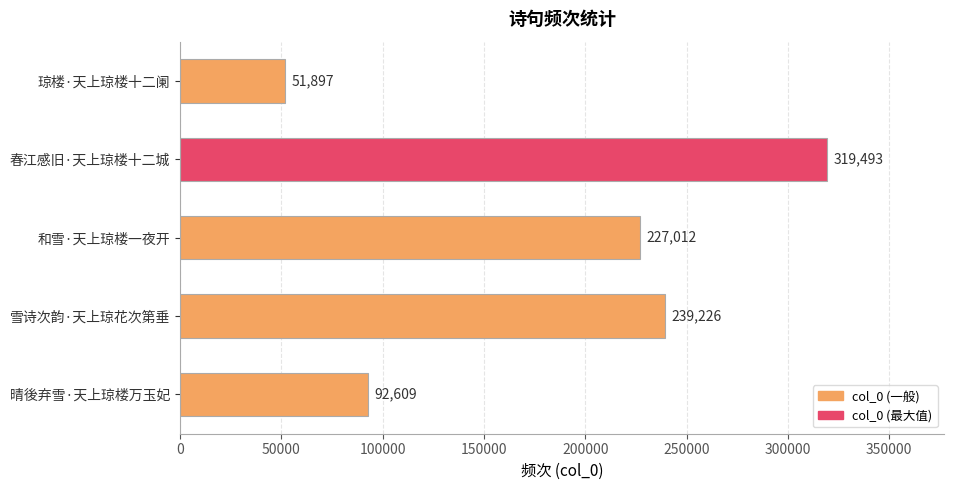

List the labels in order of value, largest first.

春江感旧·天上琼楼十二城, 雪诗次韵·天上琼花次第垂, 和雪·天上琼楼一夜开, 晴後弃雪·天上琼楼万玉妃, 琼楼·天上琼楼十二阑